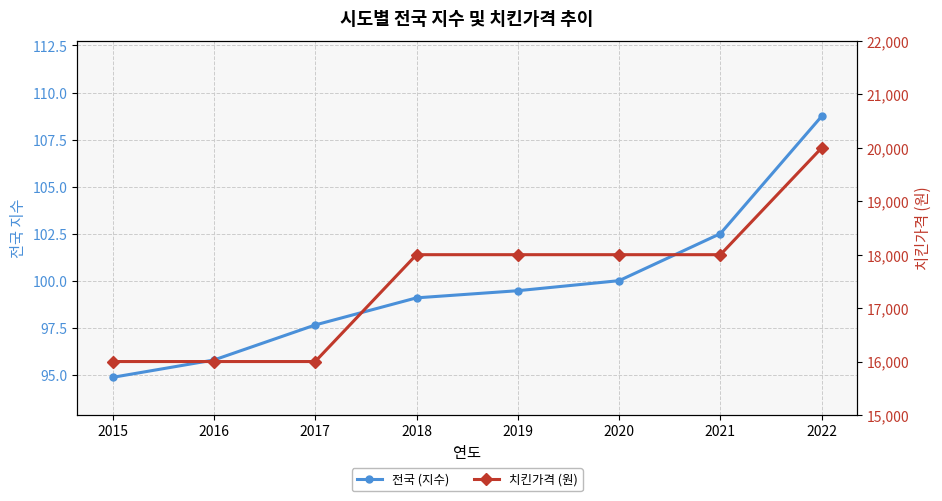

What is the sum of the 전국 (지수) values at 2020 and 2021?

202.5